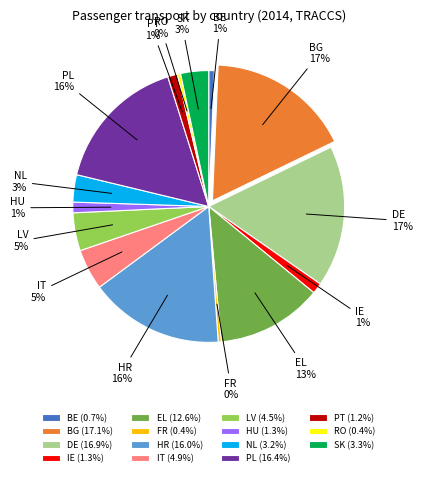

To the nearest percent, what portion does DE represent?

17%